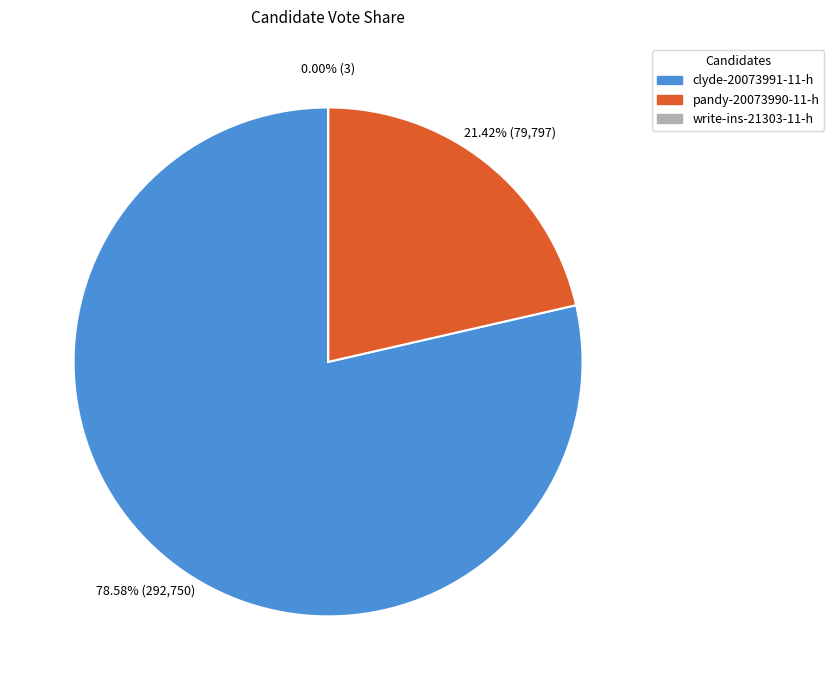

Which slice is the largest?

clyde-20073991-11-h